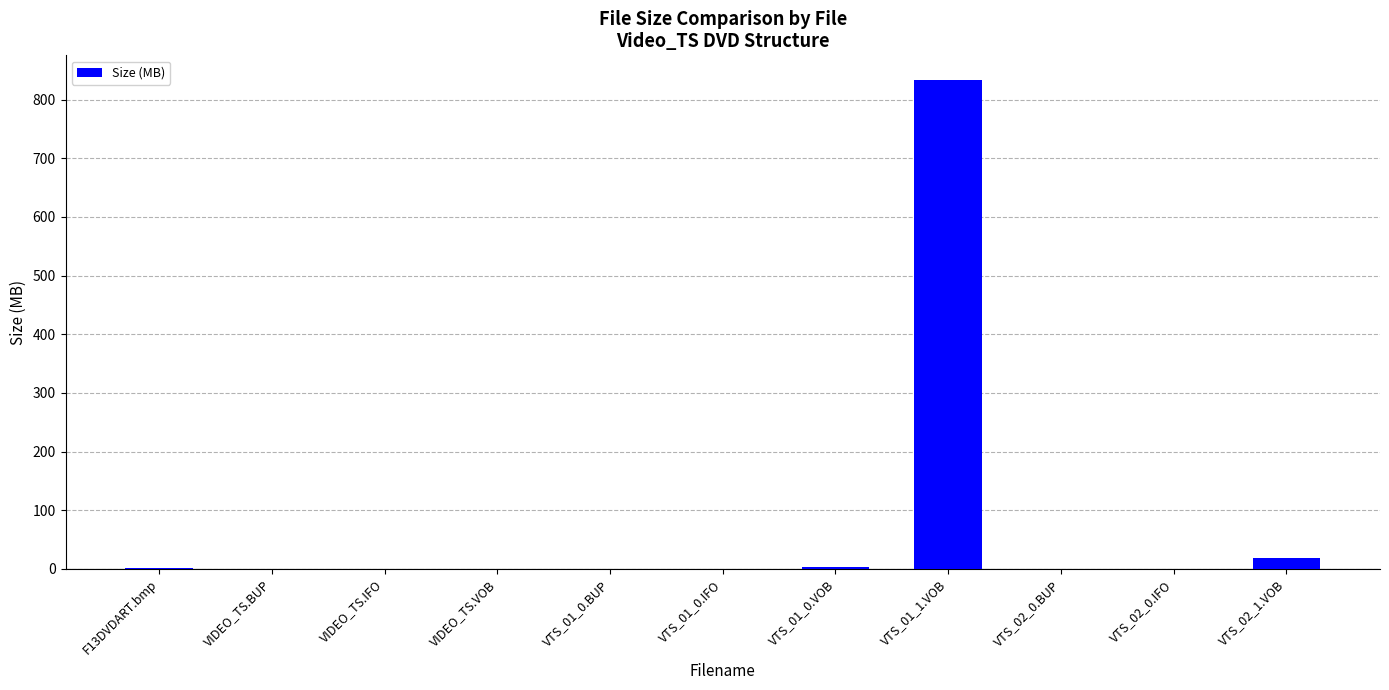

Which category has the highest value across all series?

VTS_01_1.VOB